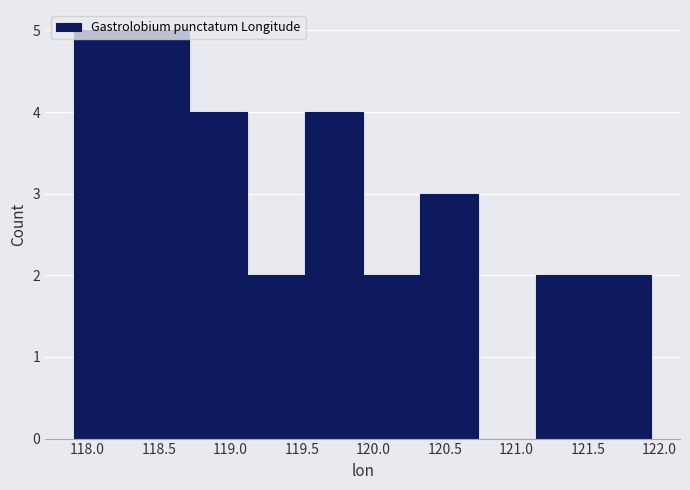

Reading left to right, transcribe this chart: for each bar, give the range it covers on the x-axis and its height. Neither the bar edges nor the heights are printed on the chart, so give them approximately, as read against the axes.

117.90 to 118.30: 5
118.30 to 118.70: 5
118.70 to 119.10: 4
119.10 to 119.50: 2
119.50 to 119.90: 4
119.90 to 120.35: 2
120.35 to 120.75: 3
120.75 to 121.15: 0
121.15 to 121.55: 2
121.55 to 121.95: 2